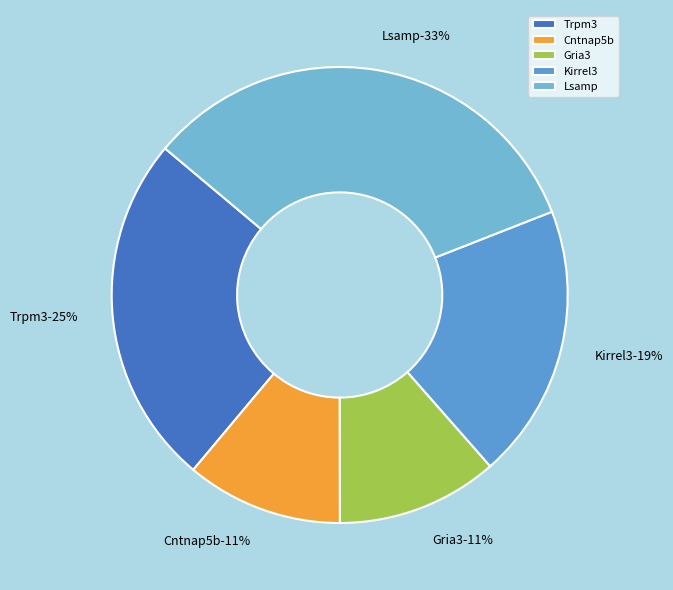

What percentage is the Trpm3 slice, to the nearest percent?

25%